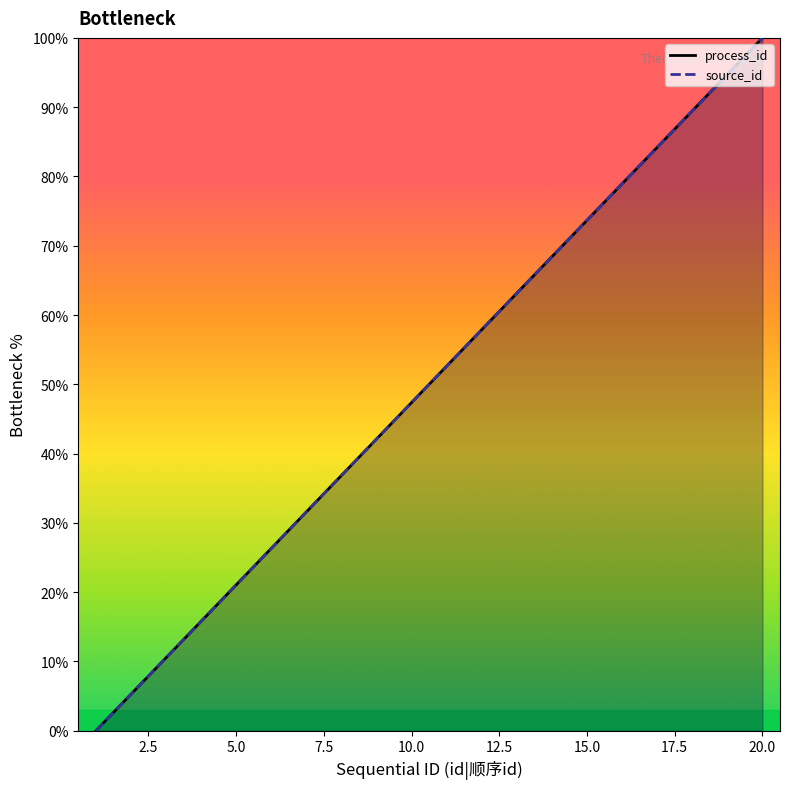

What is the difference between the process_id values at 4 and 12?

42.1